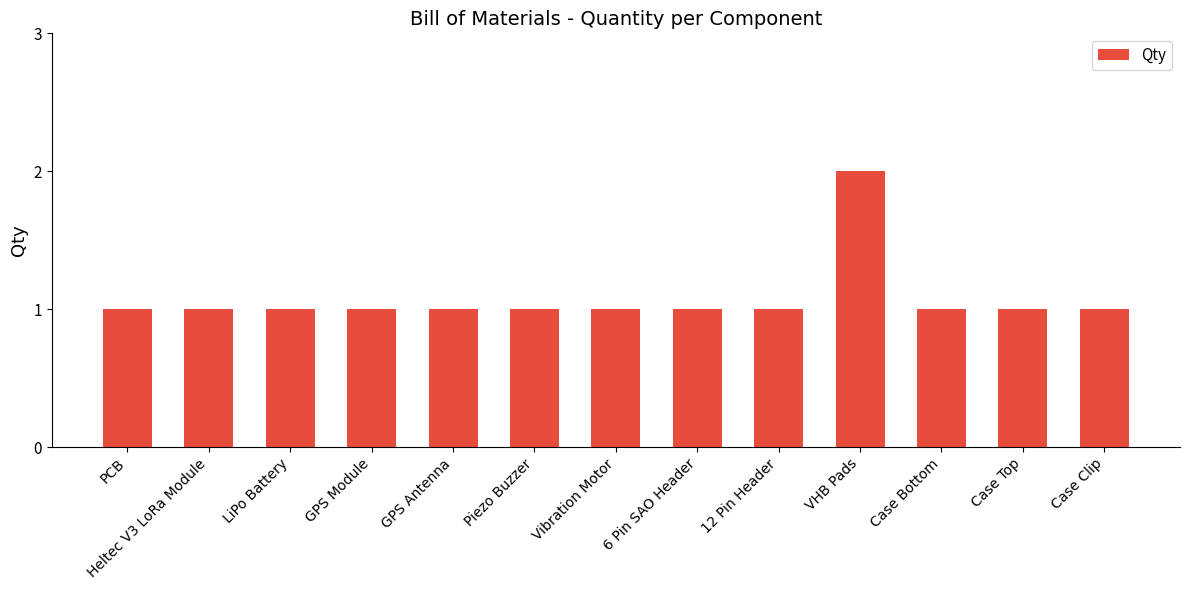

What is the sum of the values at Case Clip and Heltec V3 LoRa Module?

2